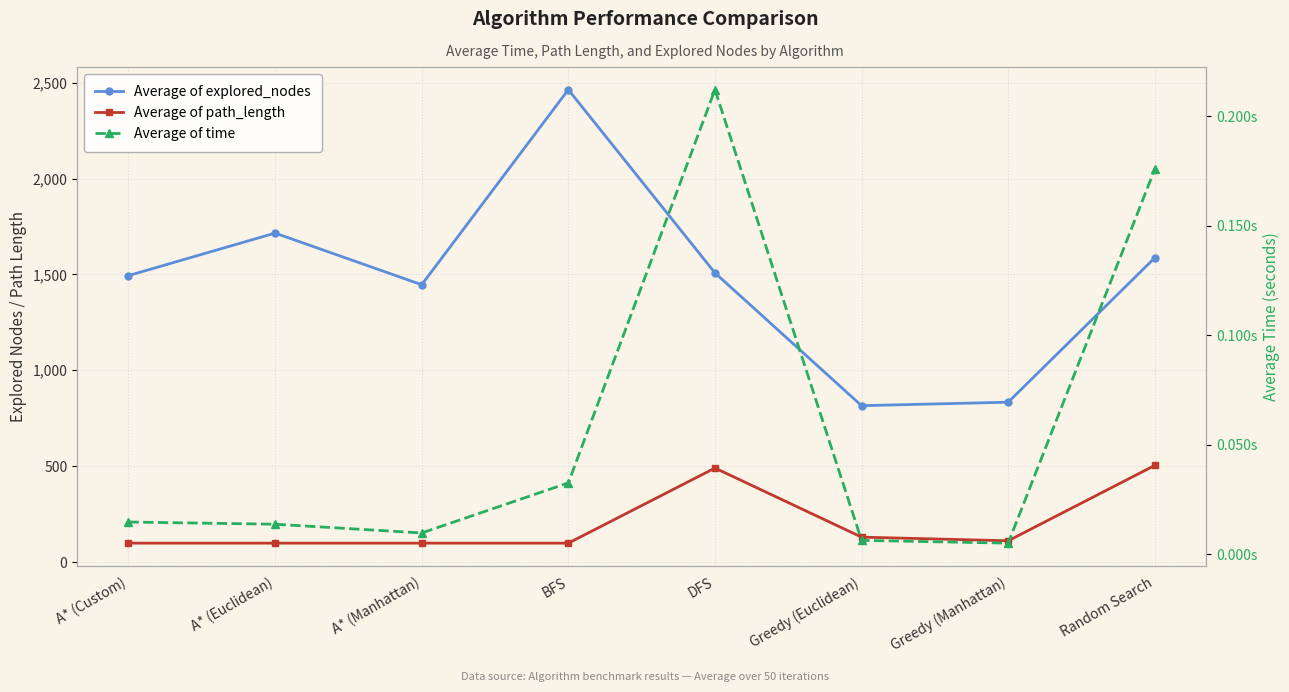

What is the average value of the Average of time series?

0.1